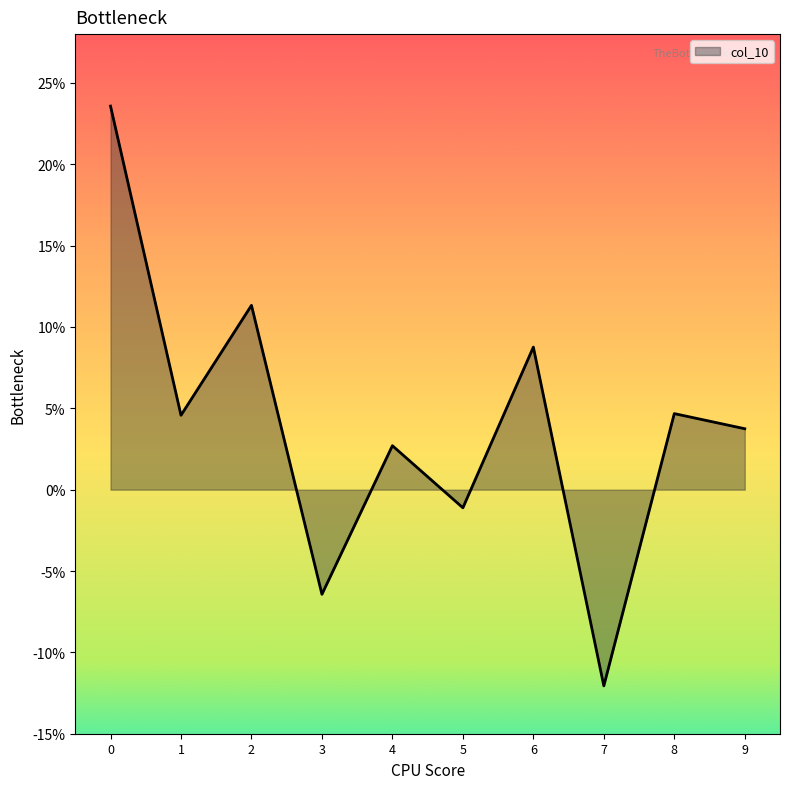

Where is the first local maximum?

2